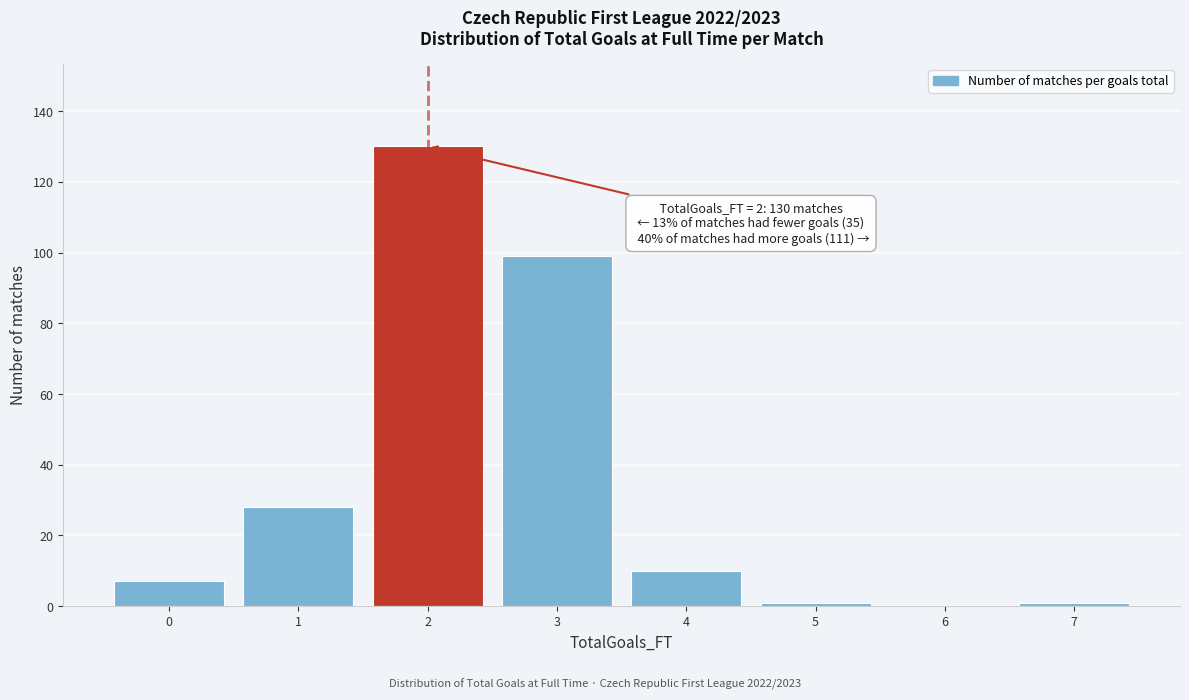

Reading left to right, transcribe all the data shown in this chart.

0=7	1=28	2=130	3=99	4=10	5=1	6=0	7=1